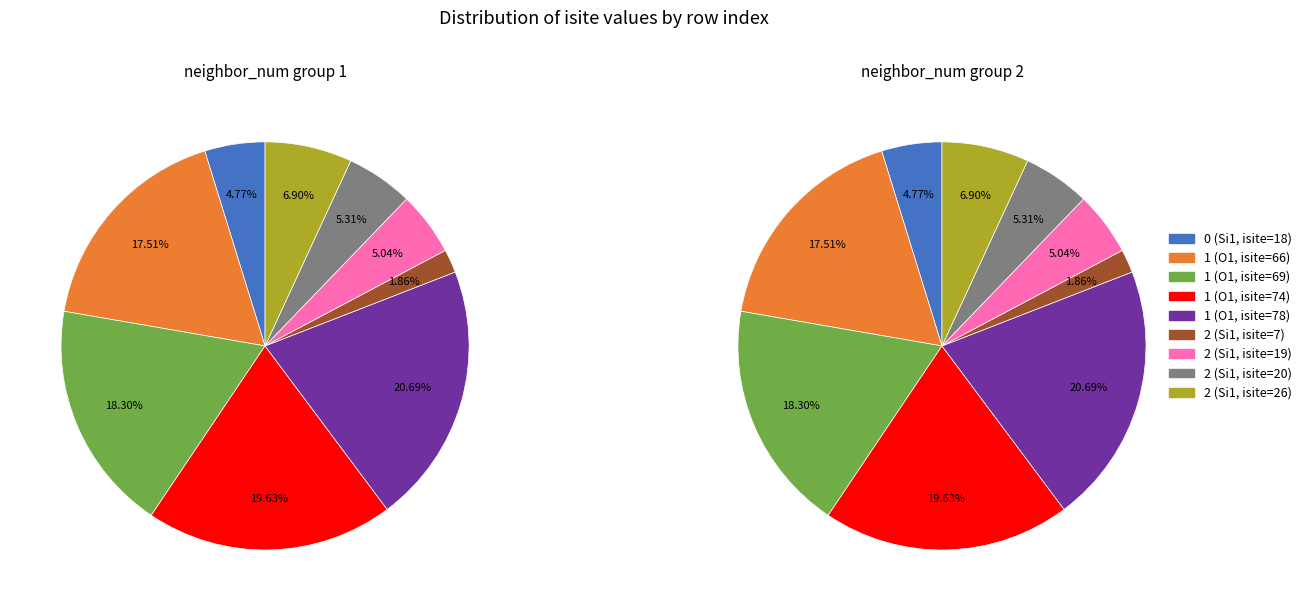

What portion of the pie excludes 1 (O1, isite=69)?

81.7%